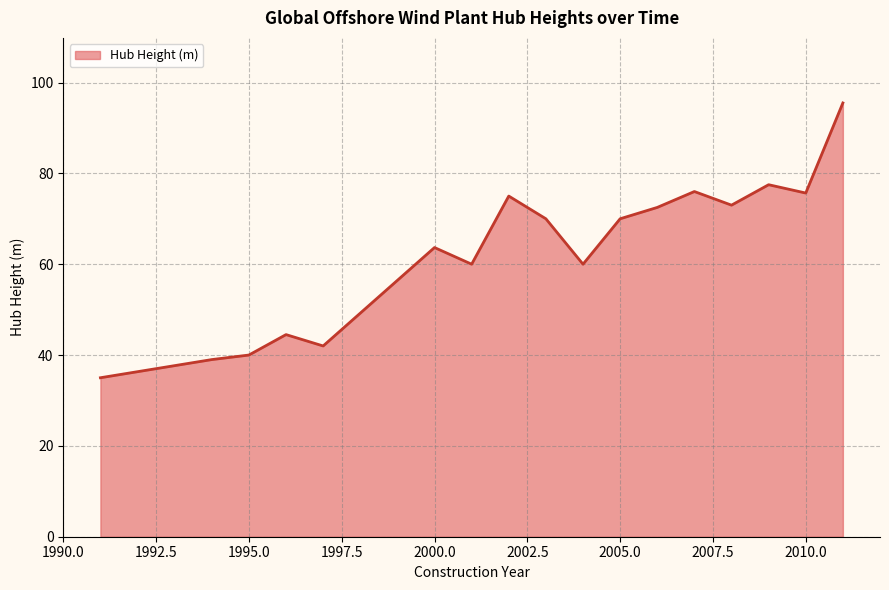

How many lines are shown in the chart?

1